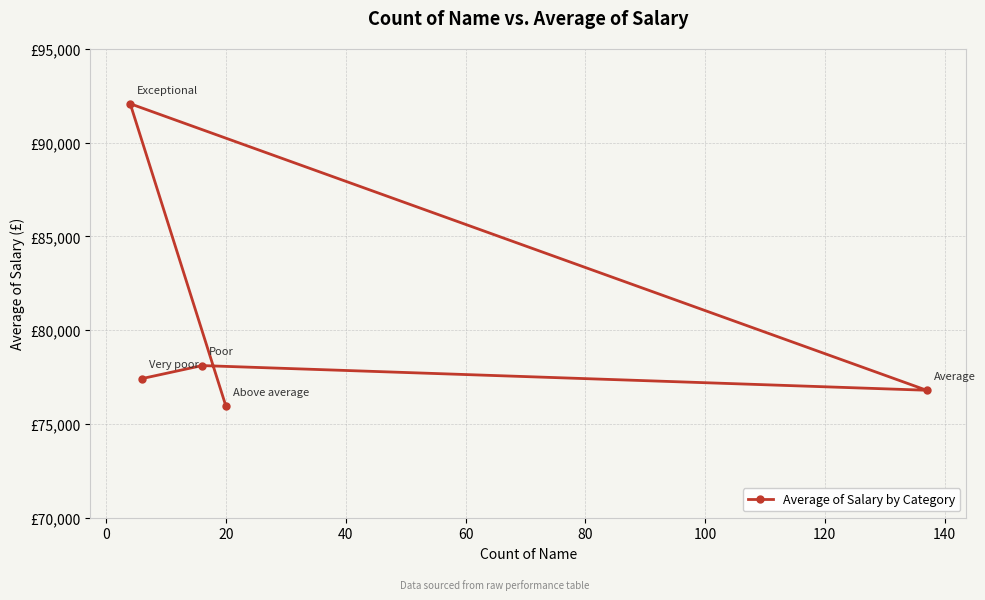

How many interior local valleys (lower than both neighbors) does the data have?

1